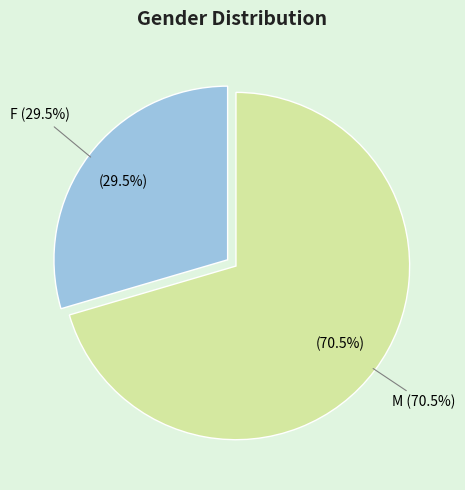

What is the largest slice in the pie chart?

M